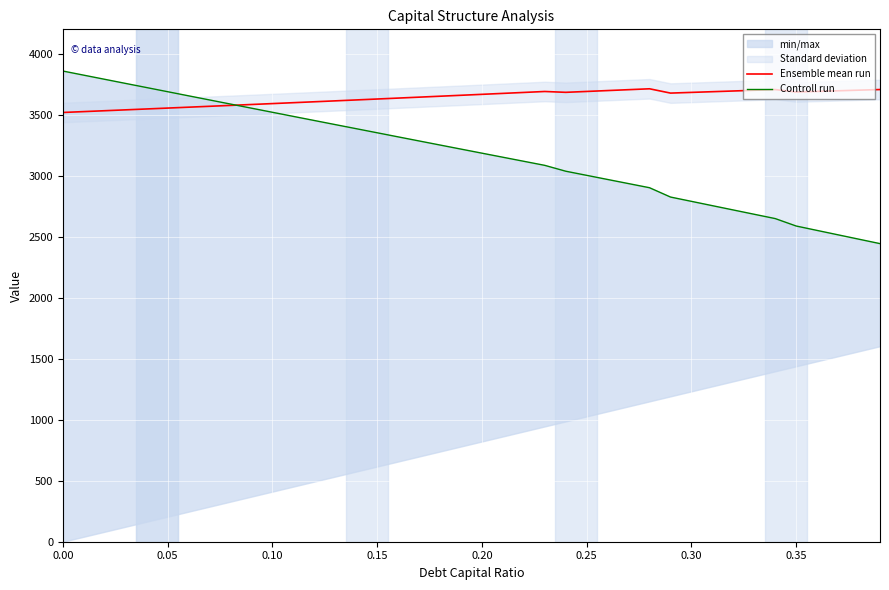

What is the minimum value for Ensemble mean run?

3518.5